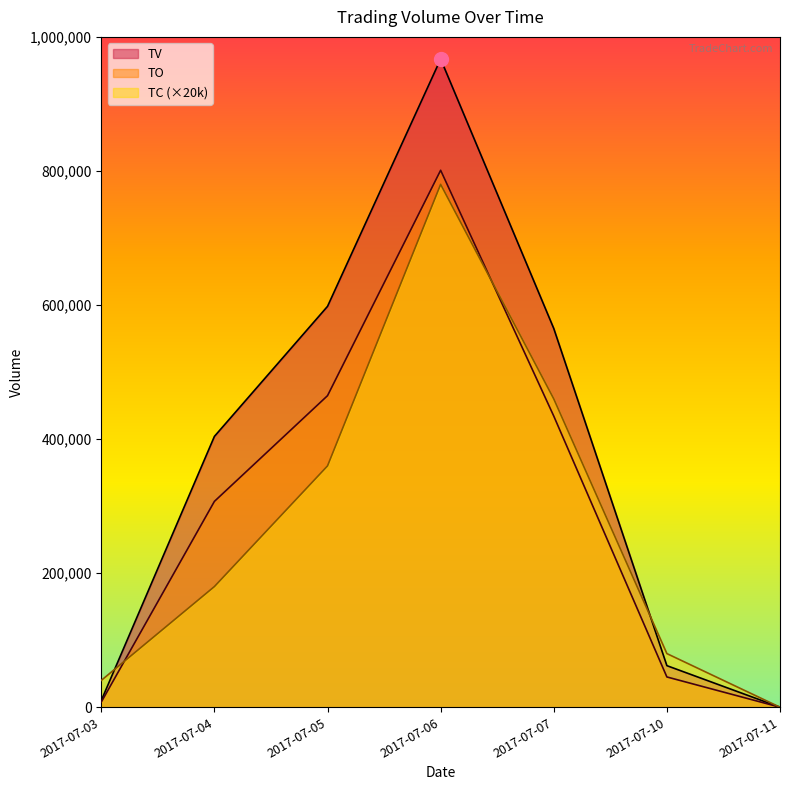

What is the difference between the maximum and minimum values in the TO series?

801030